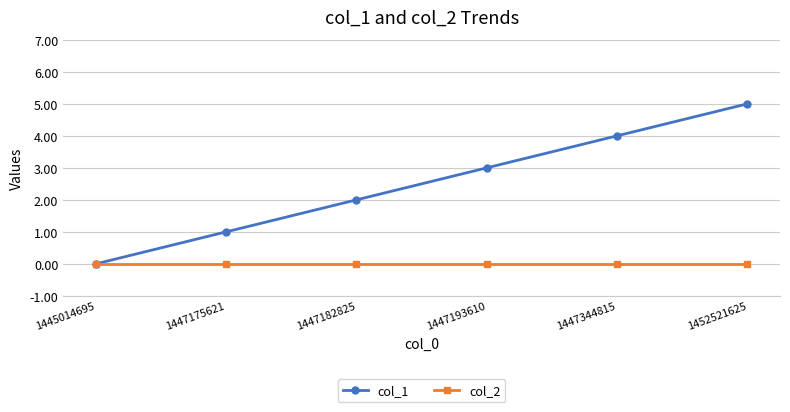

What is the maximum value shown in the chart?

5